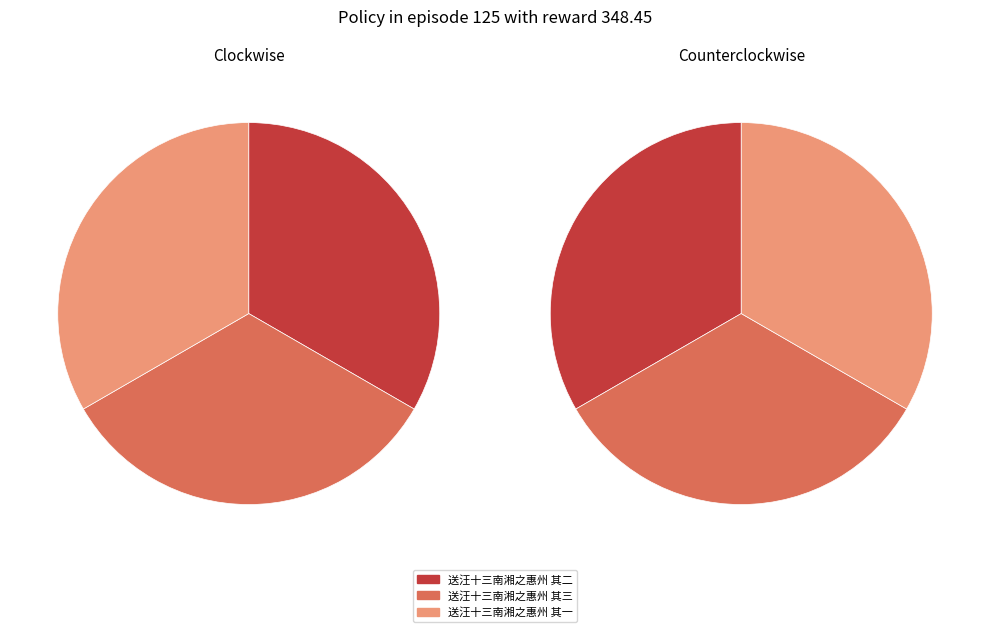

What percentage do 送汪十三南湘之惠州 其三 and 送汪十三南湘之惠州 其一 together represent?

66.7%